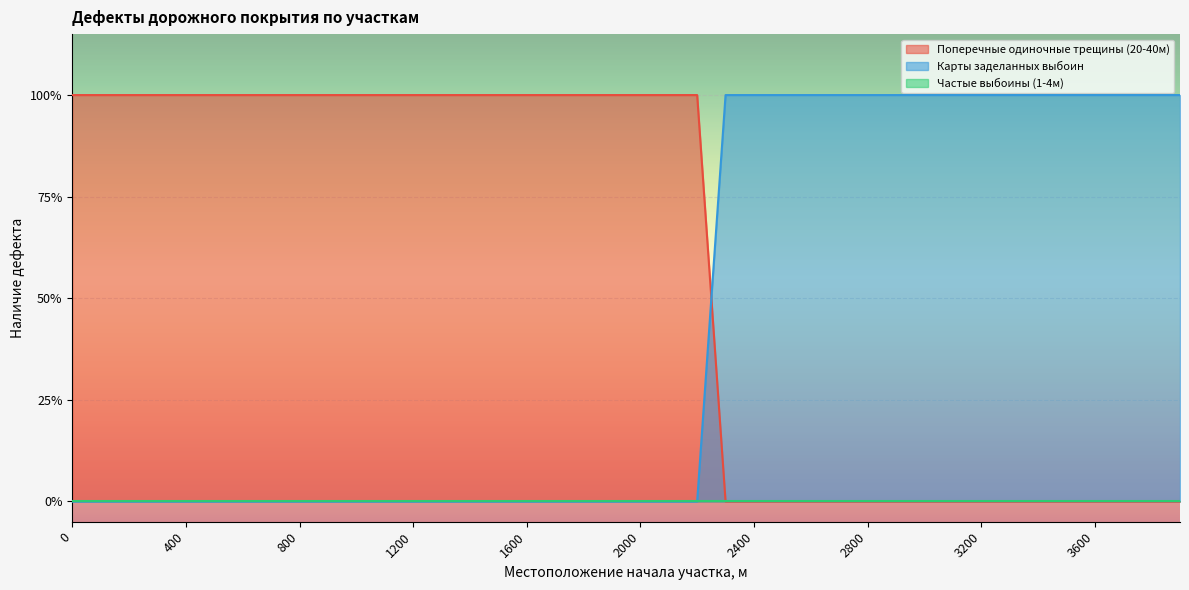

How many data points does each series have?

40